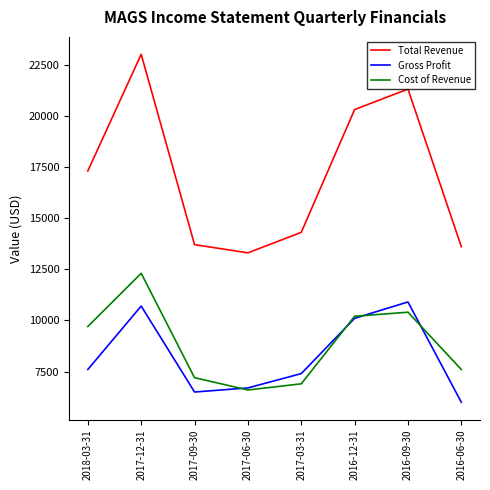

Where is Total Revenue nearest to the value 18150?

2018-03-31